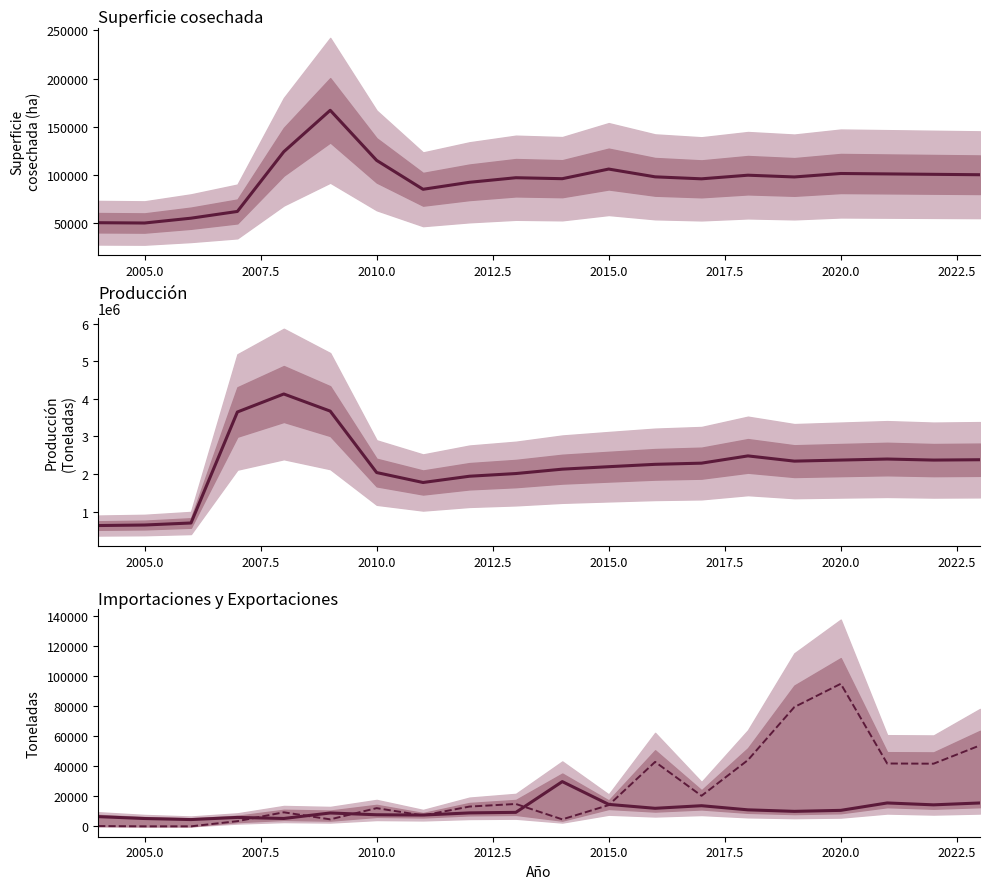

Rank the series by their maximum value, from highest to lowest.

Producción, Superficie cosechada, Exportaciones, Importaciones